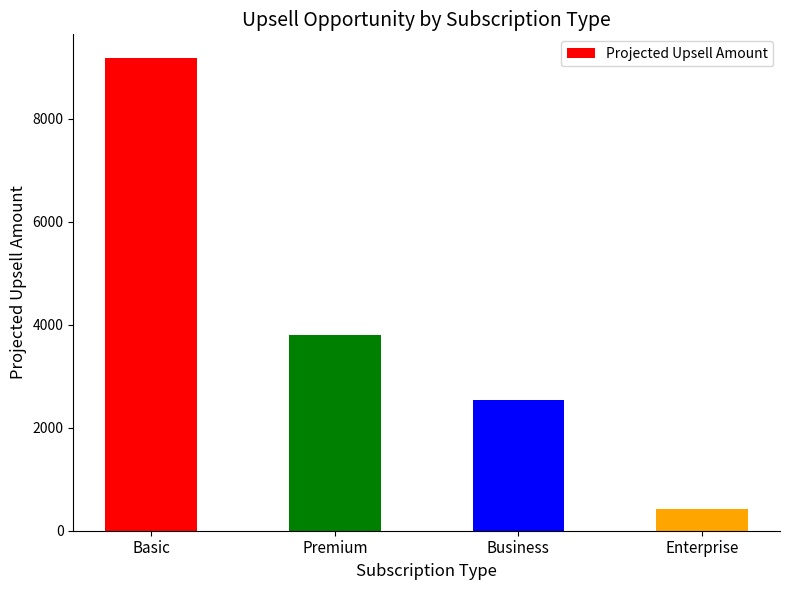

What is the label of the 4th bar from the left?

Enterprise